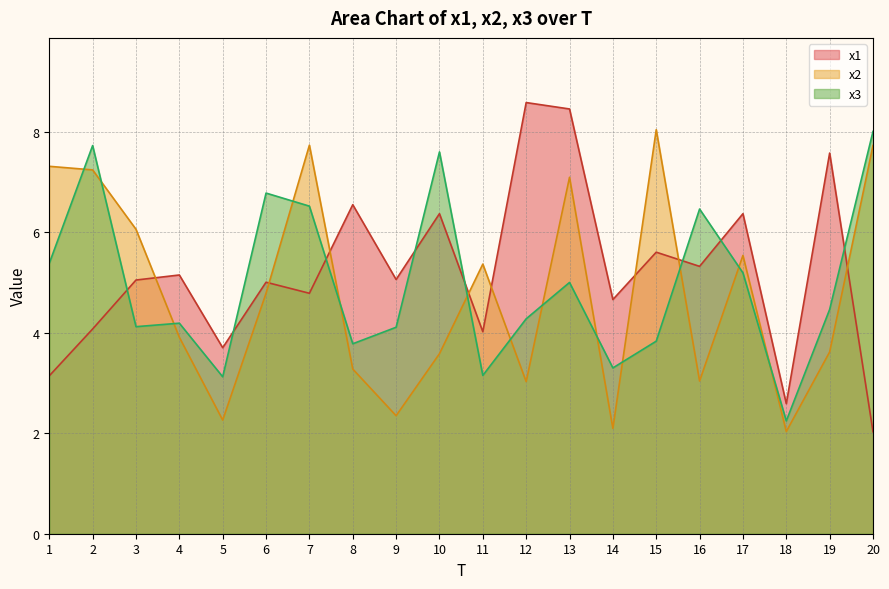

How many interior local peaks does the x3 series have?

6